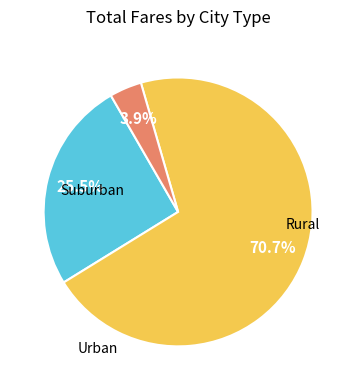

Is there a majority slice in this chart?

Yes